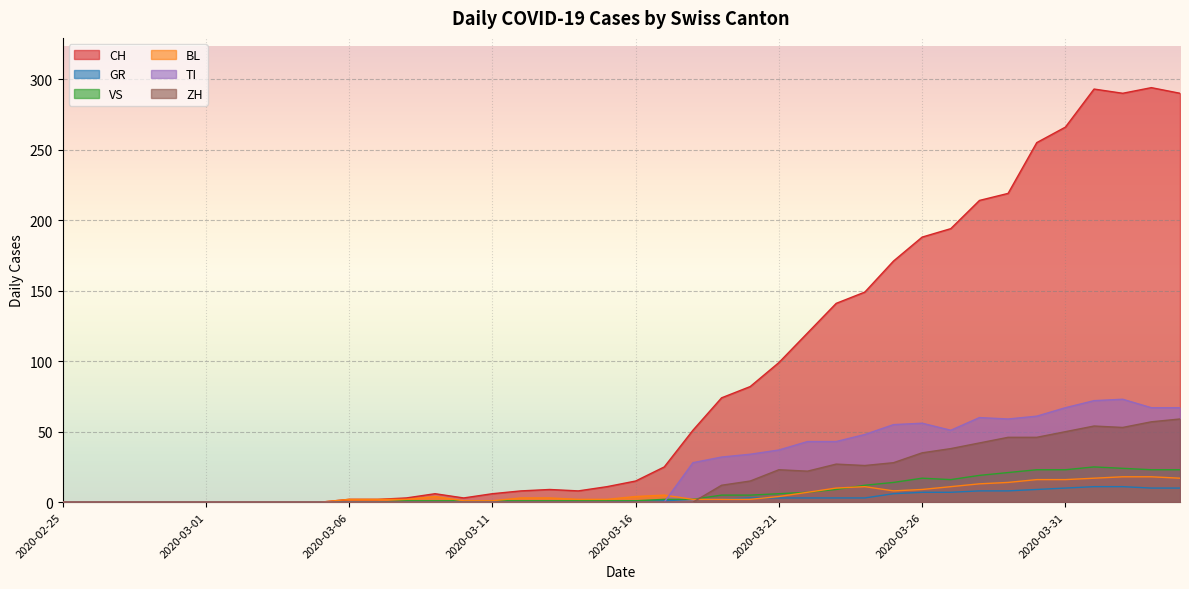

Reading left to right, extract all data points from this chart.

CH: 2020-02-25=0	2020-02-26=0	2020-02-27=0	2020-02-28=0	2020-02-29=0	2020-03-01=0	2020-03-02=0	2020-03-03=0	2020-03-04=0	2020-03-05=0	2020-03-06=2	2020-03-07=2	2020-03-08=3	2020-03-09=6	2020-03-10=3	2020-03-11=6	2020-03-12=8	2020-03-13=9	2020-03-14=8	2020-03-15=11	2020-03-16=15	2020-03-17=25	2020-03-18=51	2020-03-19=74	2020-03-20=82	2020-03-21=99	2020-03-22=120	2020-03-23=141	2020-03-24=149	2020-03-25=171	2020-03-26=188	2020-03-27=194	2020-03-28=214	2020-03-29=219	2020-03-30=255	2020-03-31=266	2020-04-01=293	2020-04-02=290	2020-04-03=294	2020-04-04=290
GR: 2020-02-25=0	2020-02-26=0	2020-02-27=0	2020-02-28=0	2020-02-29=0	2020-03-01=0	2020-03-02=0	2020-03-03=0	2020-03-04=0	2020-03-05=0	2020-03-06=0	2020-03-07=0	2020-03-08=0	2020-03-09=0	2020-03-10=0	2020-03-11=0	2020-03-12=0	2020-03-13=0	2020-03-14=0	2020-03-15=0	2020-03-16=1	2020-03-17=1	2020-03-18=2	2020-03-19=2	2020-03-20=3	2020-03-21=3	2020-03-22=3	2020-03-23=3	2020-03-24=3	2020-03-25=6	2020-03-26=7	2020-03-27=7	2020-03-28=8	2020-03-29=8	2020-03-30=9	2020-03-31=10	2020-04-01=11	2020-04-02=11	2020-04-03=10	2020-04-04=10
VS: 2020-02-25=0	2020-02-26=0	2020-02-27=0	2020-02-28=0	2020-02-29=0	2020-03-01=0	2020-03-02=0	2020-03-03=0	2020-03-04=0	2020-03-05=0	2020-03-06=0	2020-03-07=0	2020-03-08=1	2020-03-09=1	2020-03-10=1	2020-03-11=1	2020-03-12=1	2020-03-13=1	2020-03-14=1	2020-03-15=1	2020-03-16=1	2020-03-17=2	2020-03-18=2	2020-03-19=5	2020-03-20=5	2020-03-21=6	2020-03-22=7	2020-03-23=9	2020-03-24=12	2020-03-25=14	2020-03-26=17	2020-03-27=16	2020-03-28=19	2020-03-29=21	2020-03-30=23	2020-03-31=23	2020-04-01=25	2020-04-02=24	2020-04-03=23	2020-04-04=23
BL: 2020-02-25=0	2020-02-26=0	2020-02-27=0	2020-02-28=0	2020-02-29=0	2020-03-01=0	2020-03-02=0	2020-03-03=0	2020-03-04=0	2020-03-05=0	2020-03-06=2	2020-03-07=2	2020-03-08=2	2020-03-09=4	2020-03-10=1	2020-03-11=1	2020-03-12=3	2020-03-13=3	2020-03-14=2	2020-03-15=2	2020-03-16=4	2020-03-17=5	2020-03-18=2	2020-03-19=2	2020-03-20=2	2020-03-21=4	2020-03-22=7	2020-03-23=10	2020-03-24=11	2020-03-25=8	2020-03-26=9	2020-03-27=11	2020-03-28=13	2020-03-29=14	2020-03-30=16	2020-03-31=16	2020-04-01=17	2020-04-02=18	2020-04-03=18	2020-04-04=17
TI: 2020-02-25=0	2020-02-26=0	2020-02-27=0	2020-02-28=0	2020-02-29=0	2020-03-01=0	2020-03-02=0	2020-03-03=0	2020-03-04=0	2020-03-05=0	2020-03-06=0	2020-03-07=0	2020-03-08=0	2020-03-09=0	2020-03-10=0	2020-03-11=0	2020-03-12=0	2020-03-13=0	2020-03-14=0	2020-03-15=0	2020-03-16=0	2020-03-17=0	2020-03-18=28	2020-03-19=32	2020-03-20=34	2020-03-21=37	2020-03-22=43	2020-03-23=43	2020-03-24=48	2020-03-25=55	2020-03-26=56	2020-03-27=51	2020-03-28=60	2020-03-29=59	2020-03-30=61	2020-03-31=67	2020-04-01=72	2020-04-02=73	2020-04-03=67	2020-04-04=67
ZH: 2020-02-25=0	2020-02-26=0	2020-02-27=0	2020-02-28=0	2020-02-29=0	2020-03-01=0	2020-03-02=0	2020-03-03=0	2020-03-04=0	2020-03-05=0	2020-03-06=0	2020-03-07=0	2020-03-08=0	2020-03-09=0	2020-03-10=0	2020-03-11=0	2020-03-12=0	2020-03-13=0	2020-03-14=0	2020-03-15=0	2020-03-16=0	2020-03-17=0	2020-03-18=0	2020-03-19=12	2020-03-20=15	2020-03-21=23	2020-03-22=22	2020-03-23=27	2020-03-24=26	2020-03-25=28	2020-03-26=35	2020-03-27=38	2020-03-28=42	2020-03-29=46	2020-03-30=46	2020-03-31=50	2020-04-01=54	2020-04-02=53	2020-04-03=57	2020-04-04=59